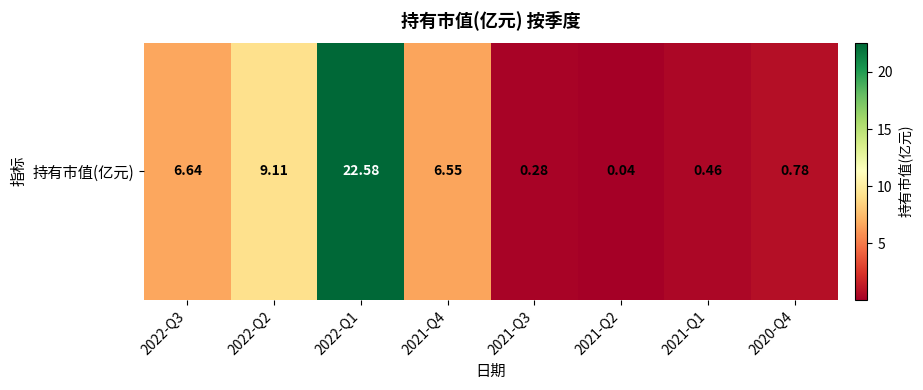

What is the difference between the maximum and minimum values?

22.5